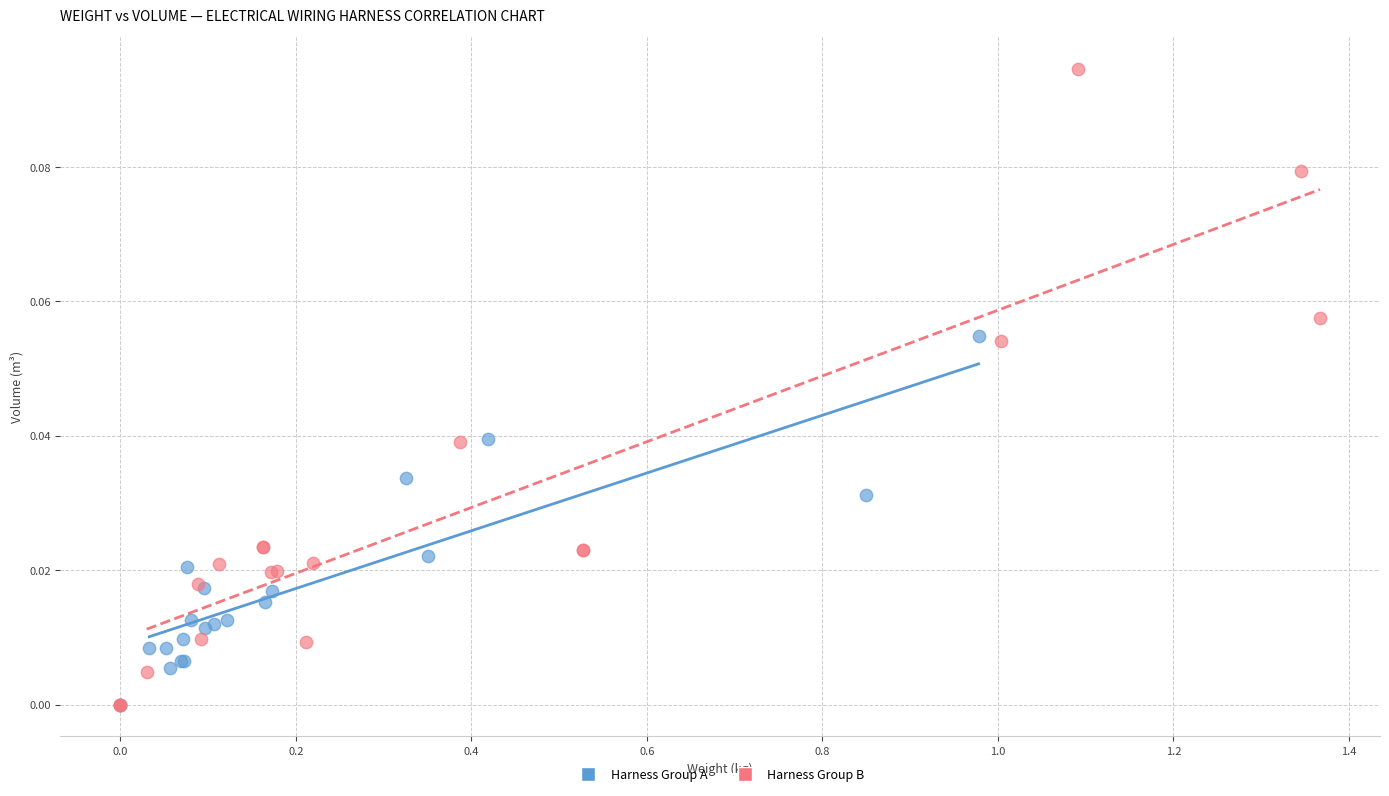

Which series has the largest Y range (max minus min)?

Harness Group B